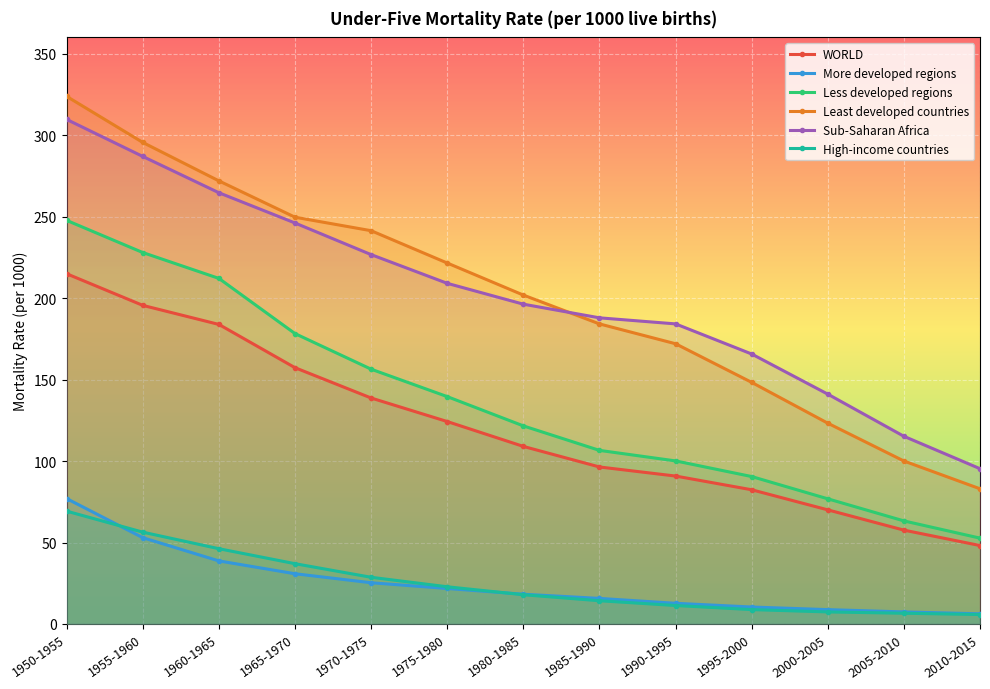

Which series has the largest total across all categories?

Sub-Saharan Africa